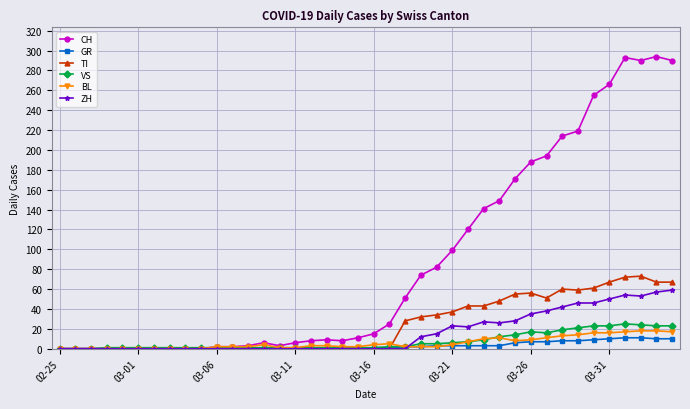

What is the maximum value shown in the chart?

294